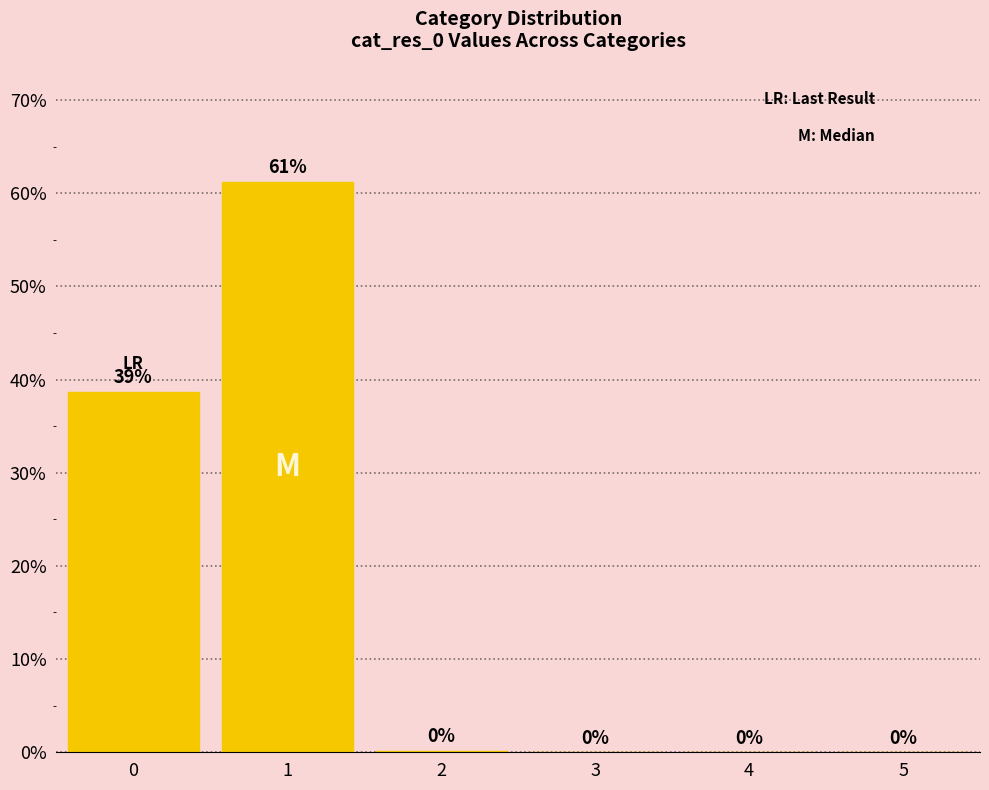

What is the sum of all values?

100.0